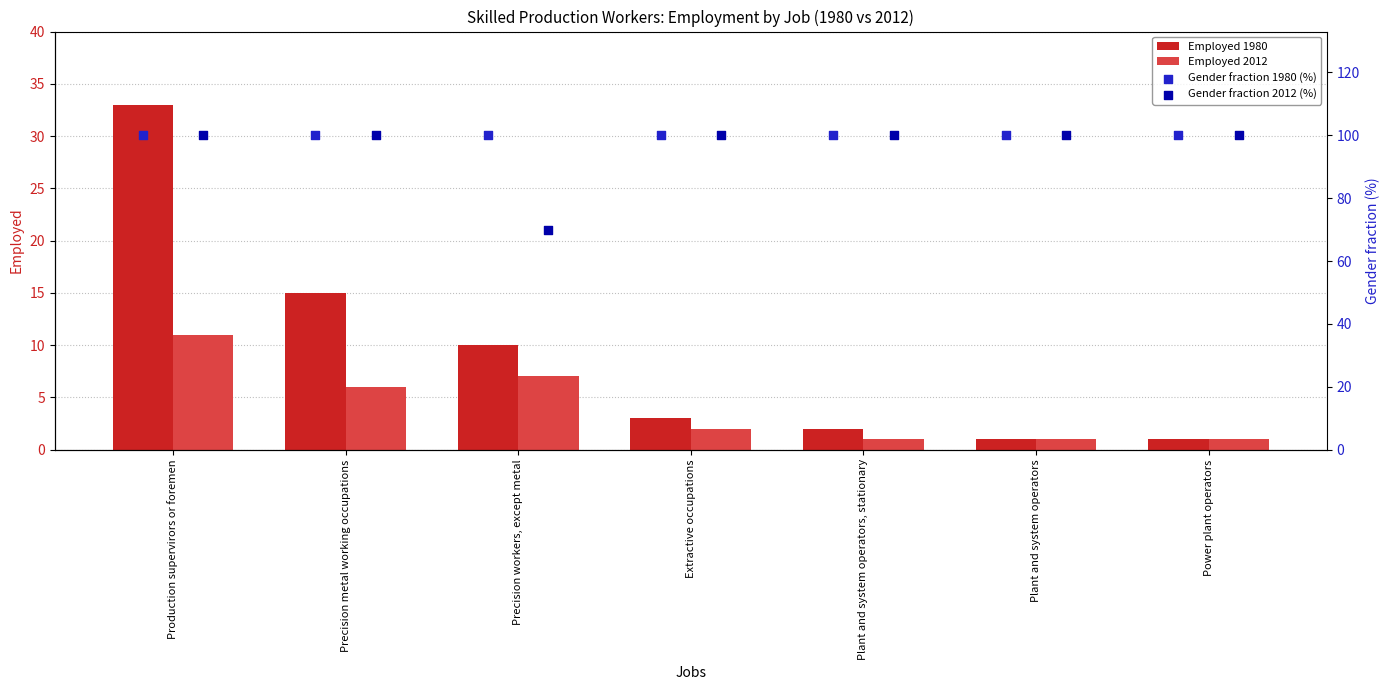

Which series contains the highest Y value?

Gender fraction 1980 (%)